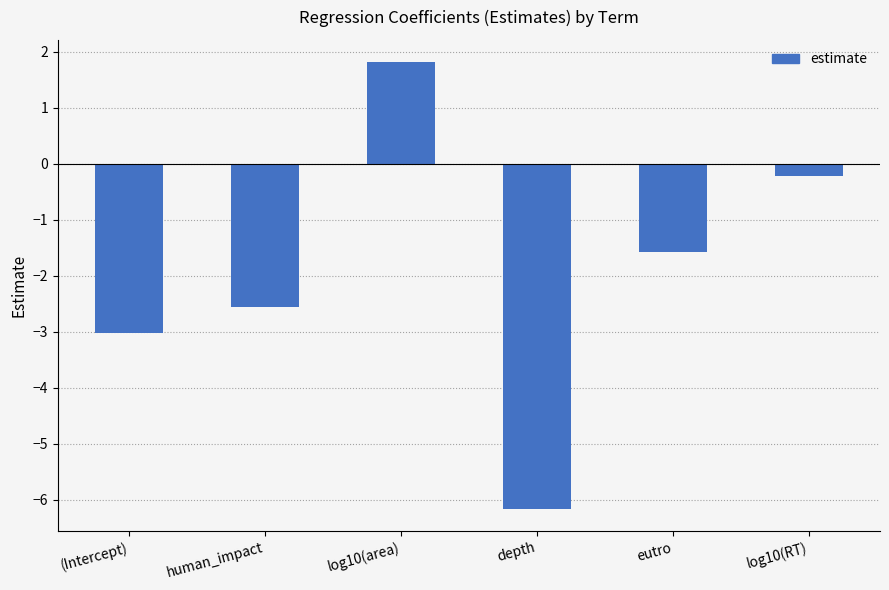

At which label does the data first exceed -1?

log10(area)